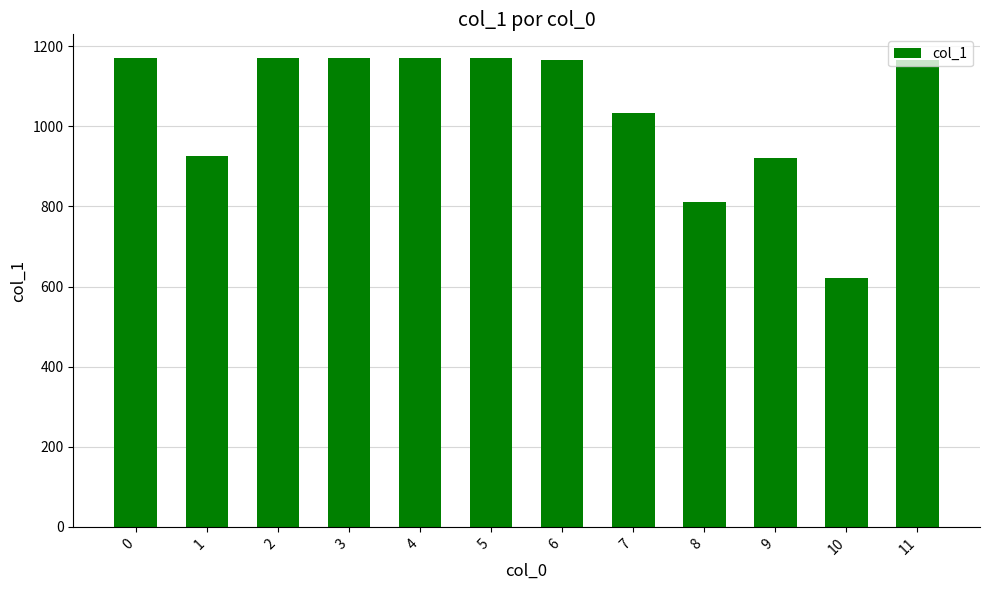

What is the sum of the values at 11 and 9?

2086.3